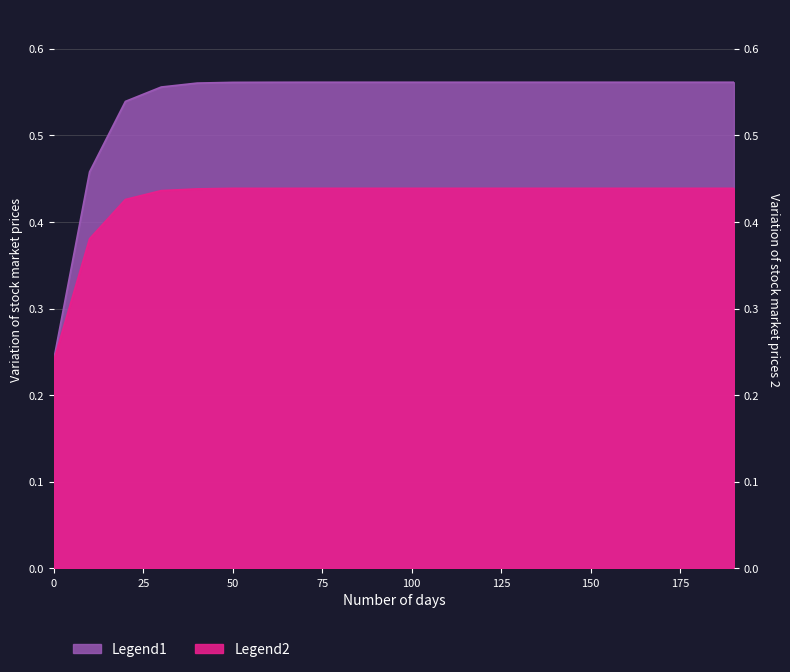

How many Legend1 values are between 0 and 1?

20